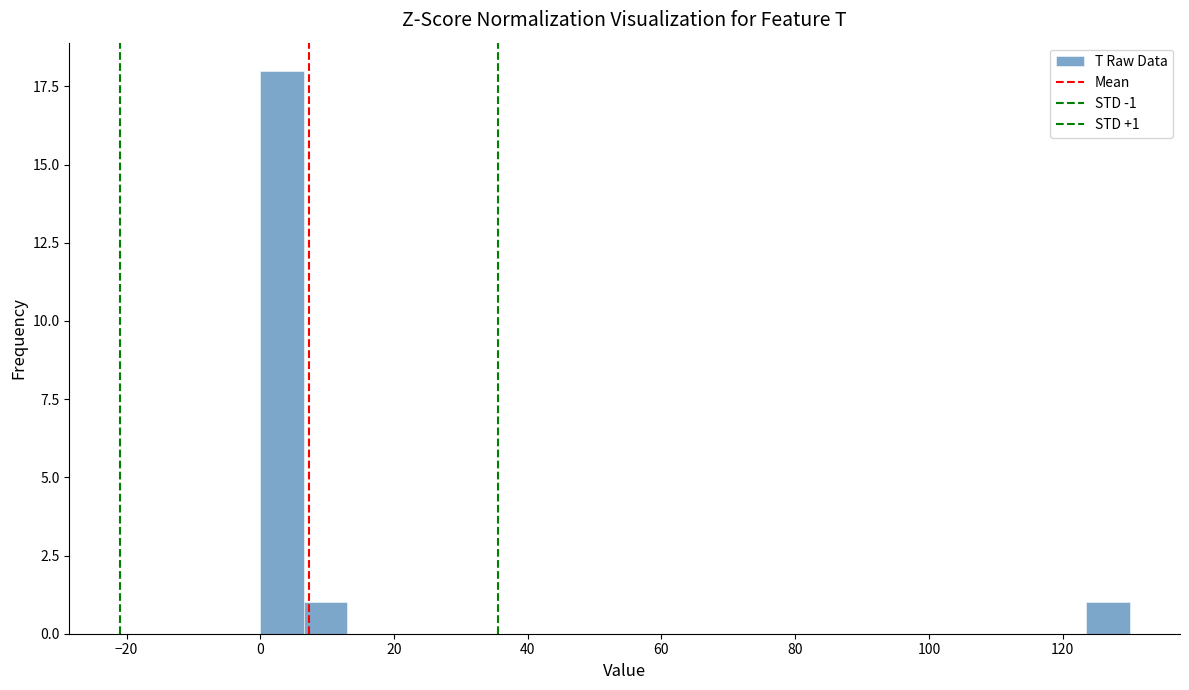

Around what value on the x-axis is the tallest bar? Give the approximate position of its centre, as read against the axis.

4